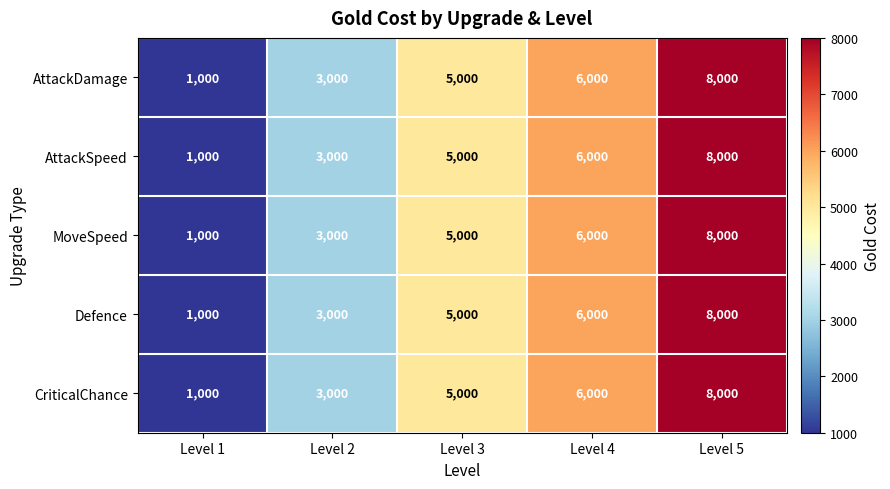

Is it true that AttackSpeed equals 218 at Level 1?

False